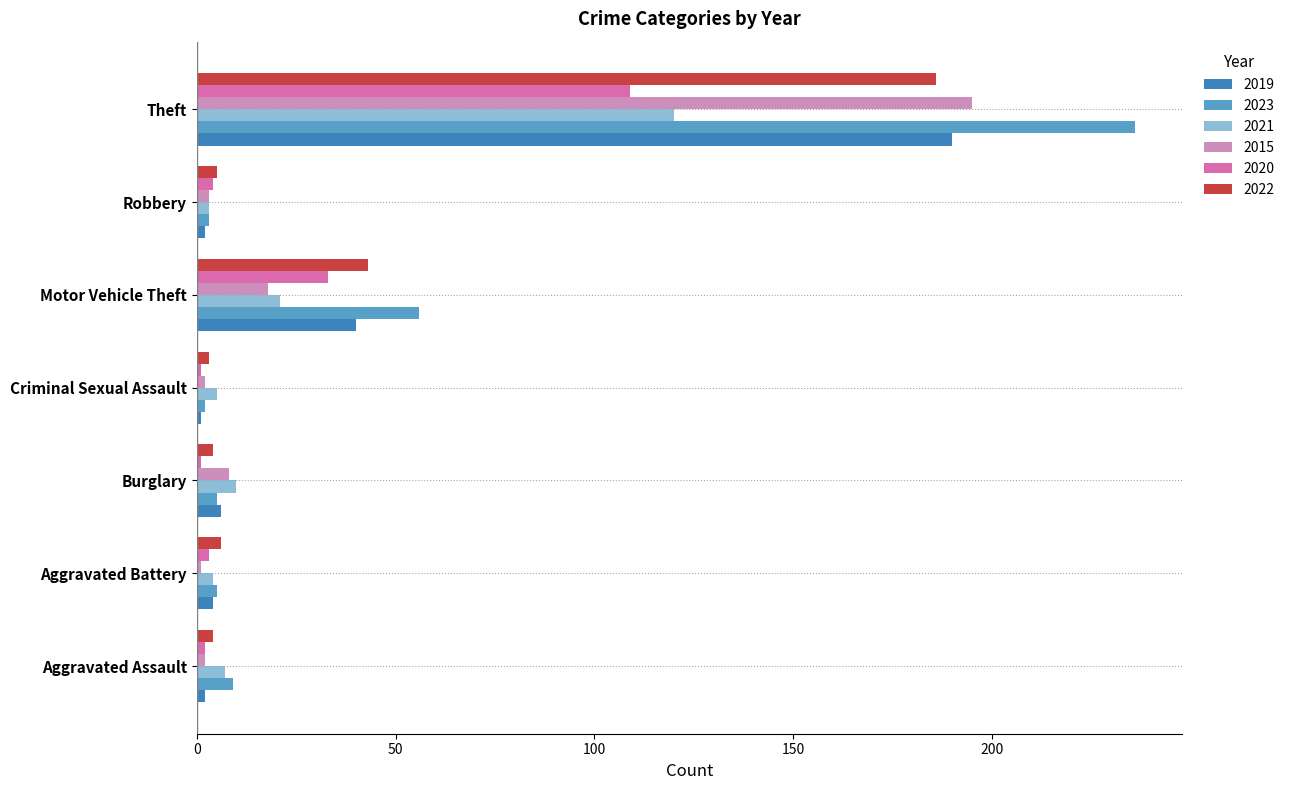

What is the difference between the 2021 values at Motor Vehicle Theft and Aggravated Assault?

14